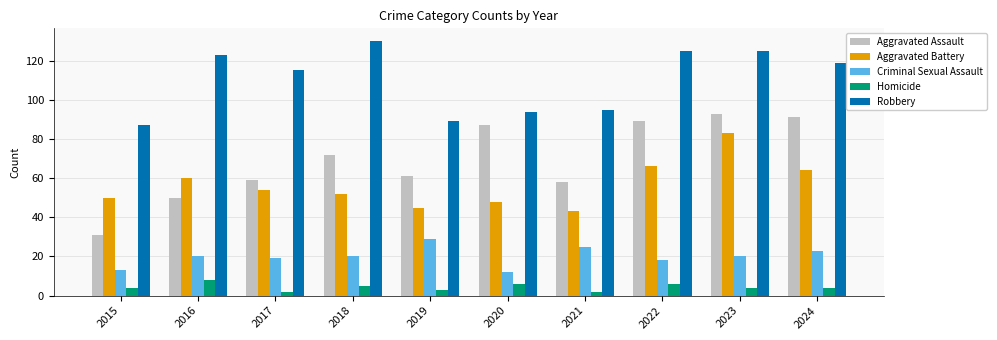

At which category is the sum across all series the highest?

2023